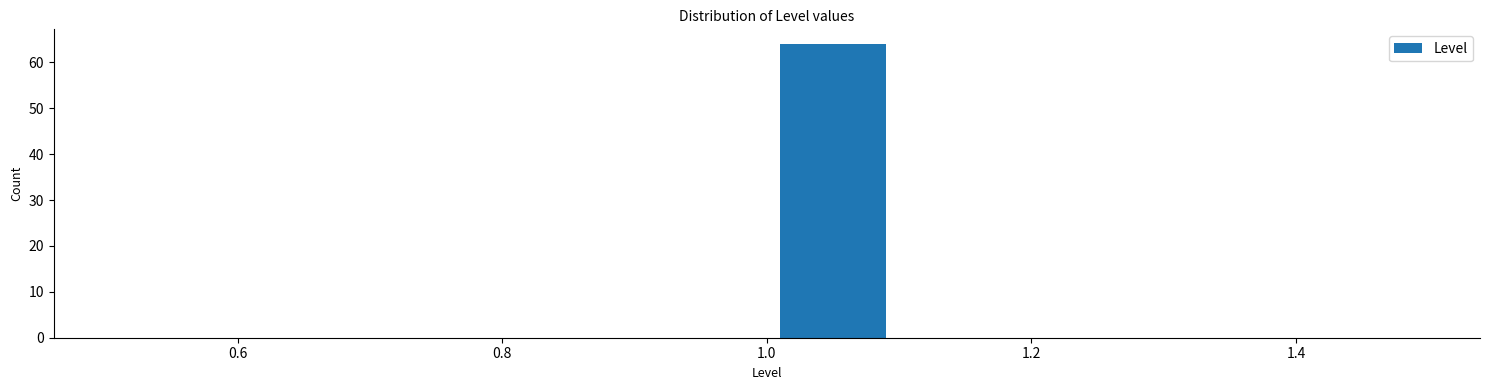

Reading left to right, list every bar in this chart as the range it spans on the x-axis followed by its height. The values are not printed on the chart, so give them approximately, as read against the axis.

0.5 to 0.6: 0
0.6 to 0.7: 0
0.7 to 0.8: 0
0.8 to 0.9: 0
0.9 to 1.0: 0
1.0 to 1.1: 64
1.1 to 1.2: 0
1.2 to 1.3: 0
1.3 to 1.4: 0
1.4 to 1.5: 0